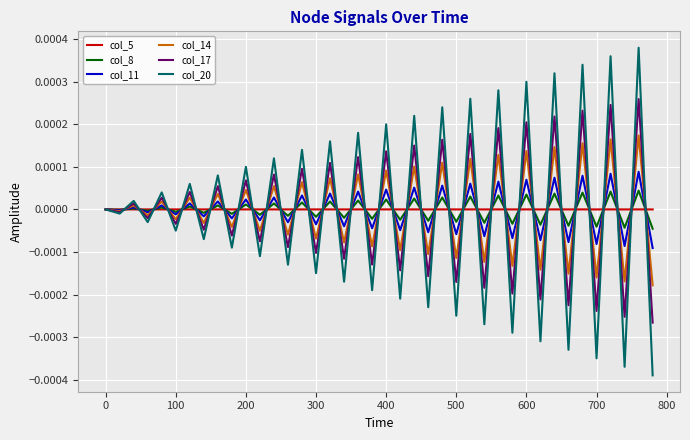

Does the chart have visible grid lines?

Yes